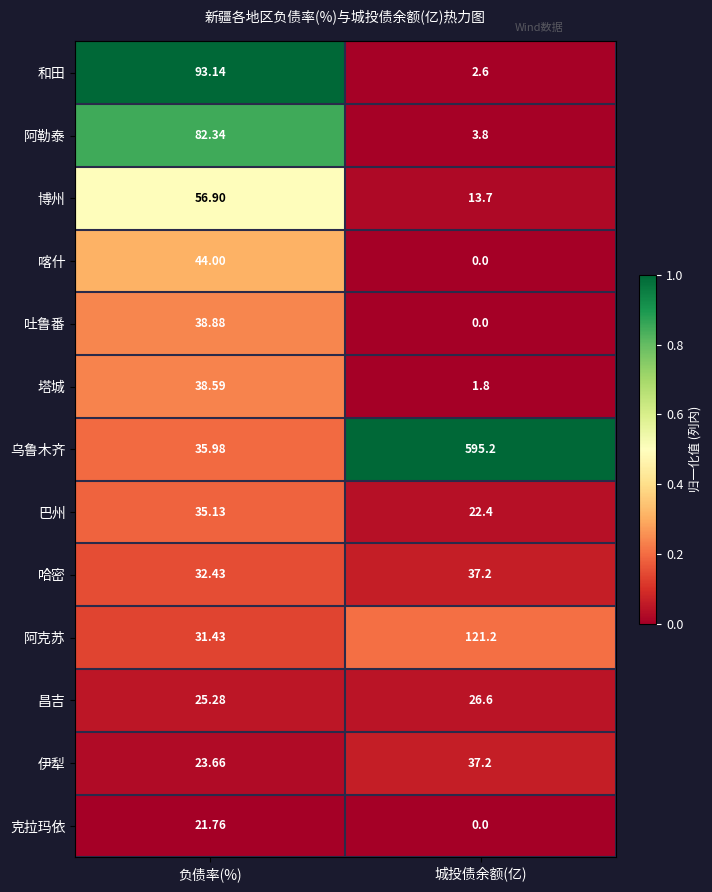

List the labels in order of 阿克苏 value, smallest first.

负债率(%), 城投债余额(亿)